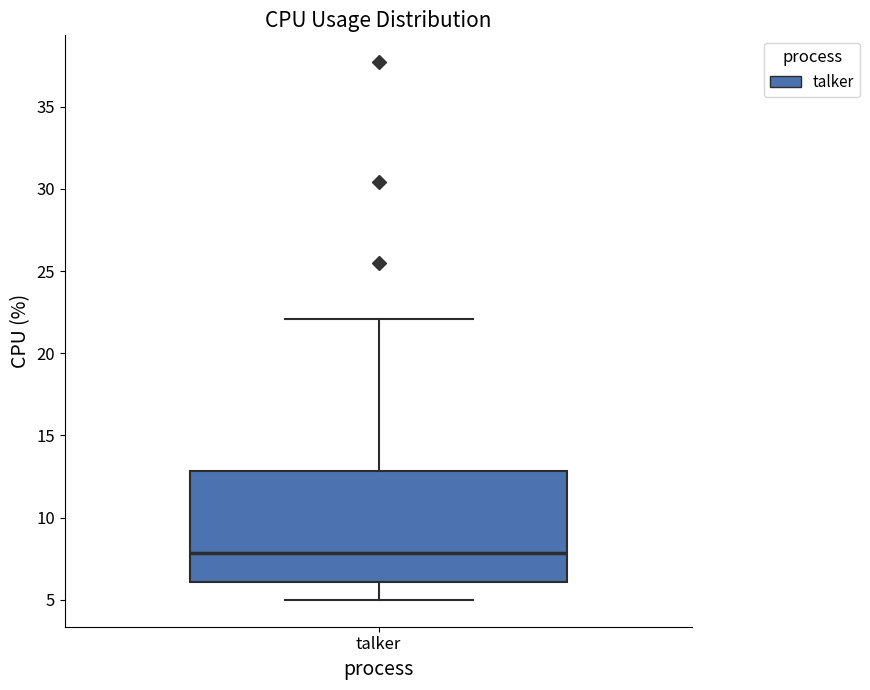

Where does the median line of the box for talker sit on the y-axis? The values are not printed on the chart, so give them approximately, as read against the axis.

8